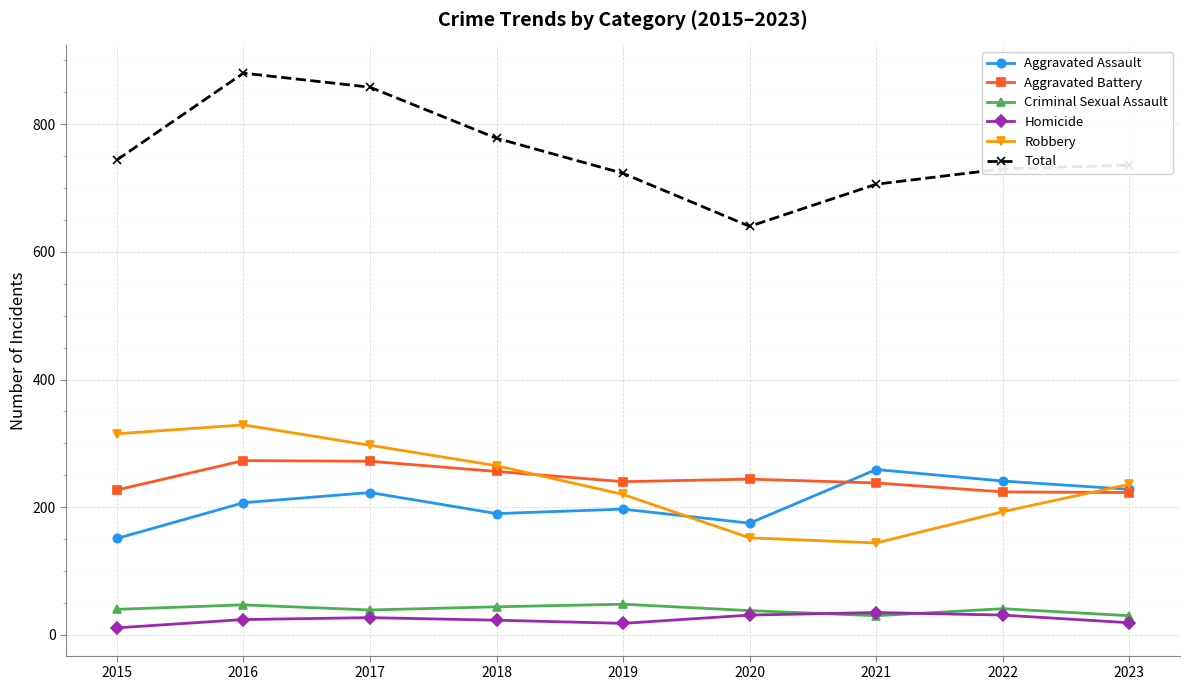

Which series has the largest range (max minus min)?

Total